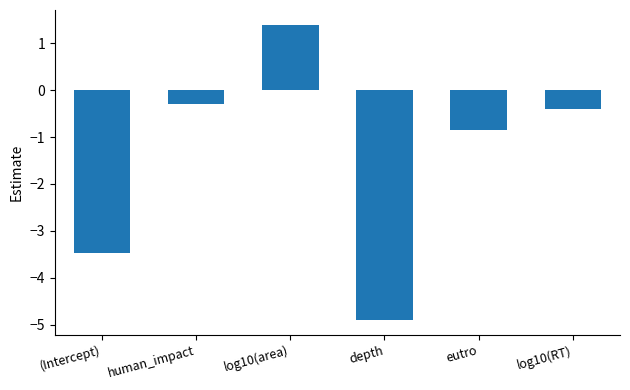

What is the label of the 1st bar from the right?

log10(RT)